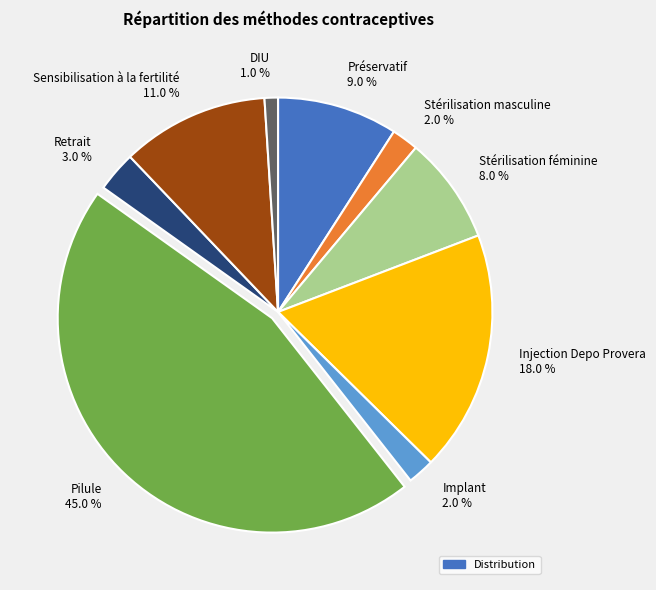

Count the number of slices in the pie.

9